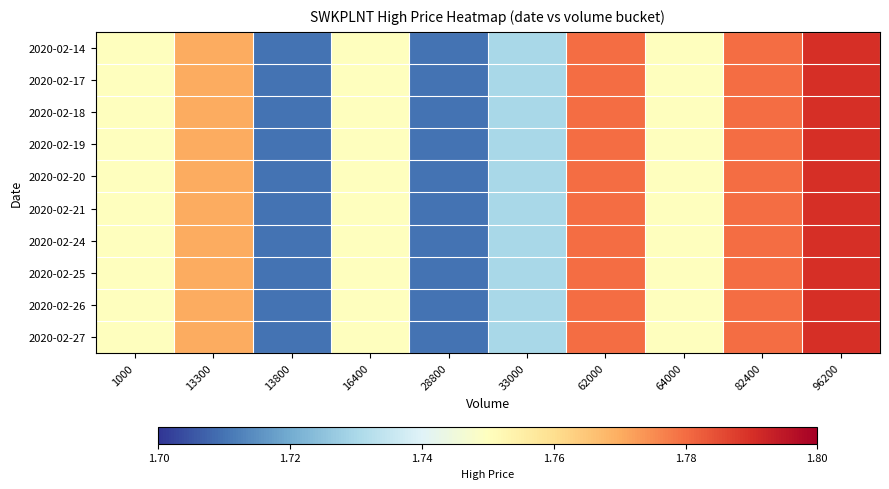

Reading left to right, extract all data points from this chart.

2020-02-14: 1000=1.8	13300=1.8	13800=1.7	16400=1.8	28800=1.7	33000=1.7	62000=1.8	64000=1.8	82400=1.8	96200=1.8
2020-02-17: 1000=1.8	13300=1.8	13800=1.7	16400=1.8	28800=1.7	33000=1.7	62000=1.8	64000=1.8	82400=1.8	96200=1.8
2020-02-18: 1000=1.8	13300=1.8	13800=1.7	16400=1.8	28800=1.7	33000=1.7	62000=1.8	64000=1.8	82400=1.8	96200=1.8
2020-02-19: 1000=1.8	13300=1.8	13800=1.7	16400=1.8	28800=1.7	33000=1.7	62000=1.8	64000=1.8	82400=1.8	96200=1.8
2020-02-20: 1000=1.8	13300=1.8	13800=1.7	16400=1.8	28800=1.7	33000=1.7	62000=1.8	64000=1.8	82400=1.8	96200=1.8
2020-02-21: 1000=1.8	13300=1.8	13800=1.7	16400=1.8	28800=1.7	33000=1.7	62000=1.8	64000=1.8	82400=1.8	96200=1.8
2020-02-24: 1000=1.8	13300=1.8	13800=1.7	16400=1.8	28800=1.7	33000=1.7	62000=1.8	64000=1.8	82400=1.8	96200=1.8
2020-02-25: 1000=1.8	13300=1.8	13800=1.7	16400=1.8	28800=1.7	33000=1.7	62000=1.8	64000=1.8	82400=1.8	96200=1.8
2020-02-26: 1000=1.8	13300=1.8	13800=1.7	16400=1.8	28800=1.7	33000=1.7	62000=1.8	64000=1.8	82400=1.8	96200=1.8
2020-02-27: 1000=1.8	13300=1.8	13800=1.7	16400=1.8	28800=1.7	33000=1.7	62000=1.8	64000=1.8	82400=1.8	96200=1.8